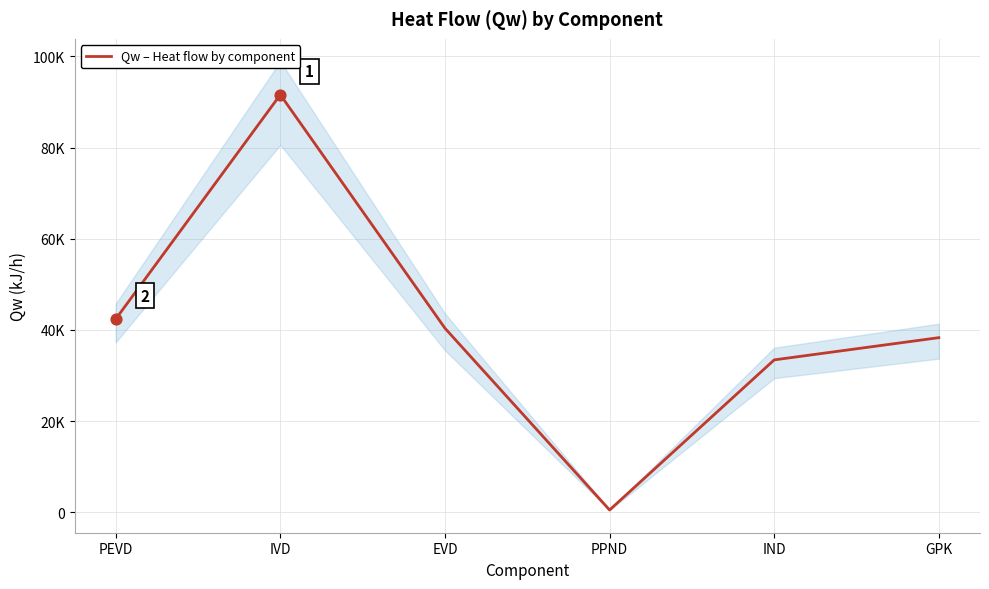

What is the change in value from IVD to GPK?

-53283.5